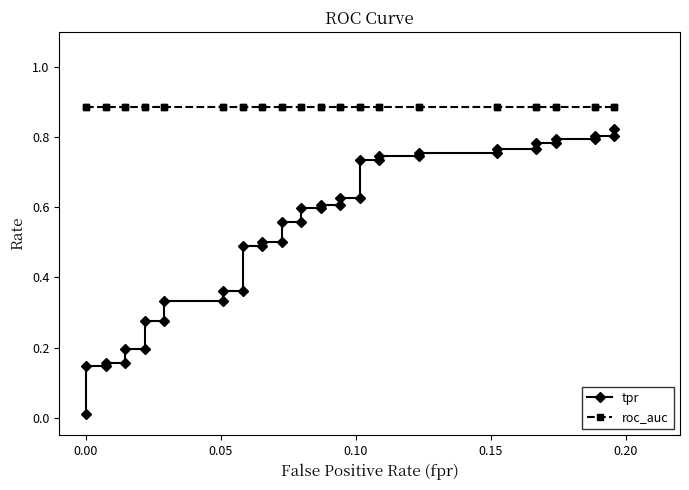

What is the value of the tpr point at the 37th from the left?

0.8